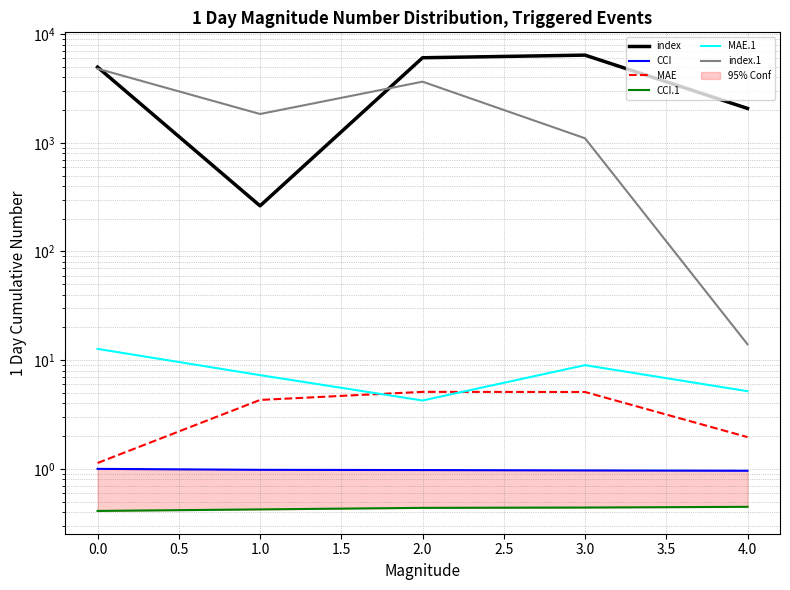

Reading right to left, extract all data points from this chart.

index: 2072.0	6410.0	6062.0	263.0	4972.0
CCI: 1.0	1.0	1.0	1.0	1.0
MAE: 2.0	5.1	5.1	4.3	1.1
CCI.1: 0.4	0.4	0.4	0.4	0.4
MAE.1: 5.2	9.0	4.3	7.3	12.7
index.1: 14.0	1101.0	3653.0	1841.0	4809.0